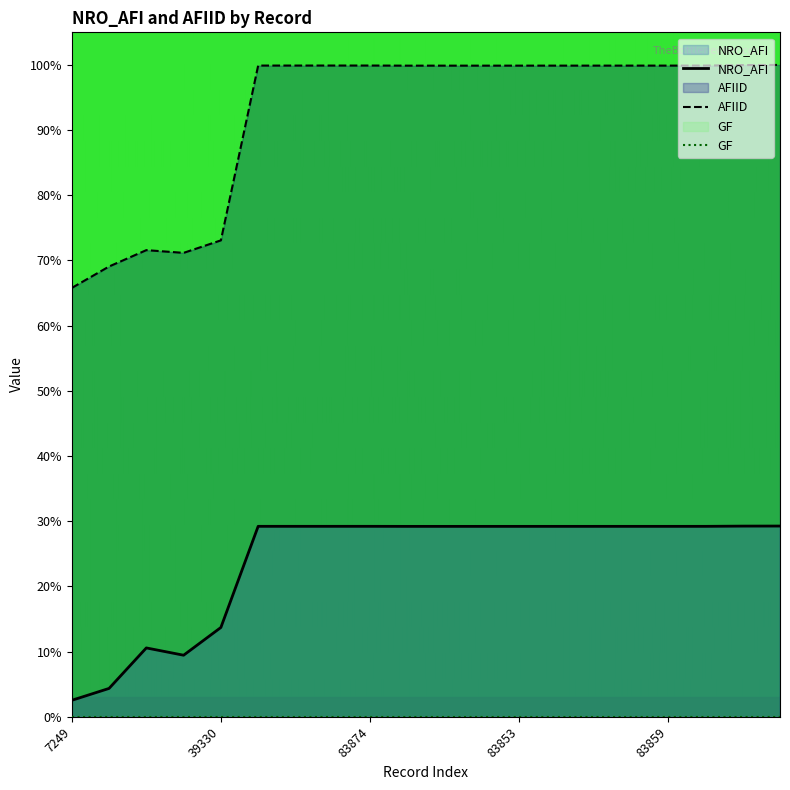

Does the chart display data point markers on the line(s)?

No